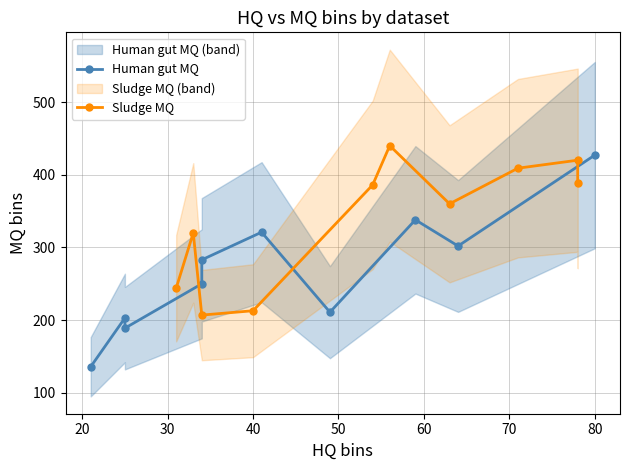

Rank the series by their average value, from lowest to highest.

Human gut MQ, Sludge MQ